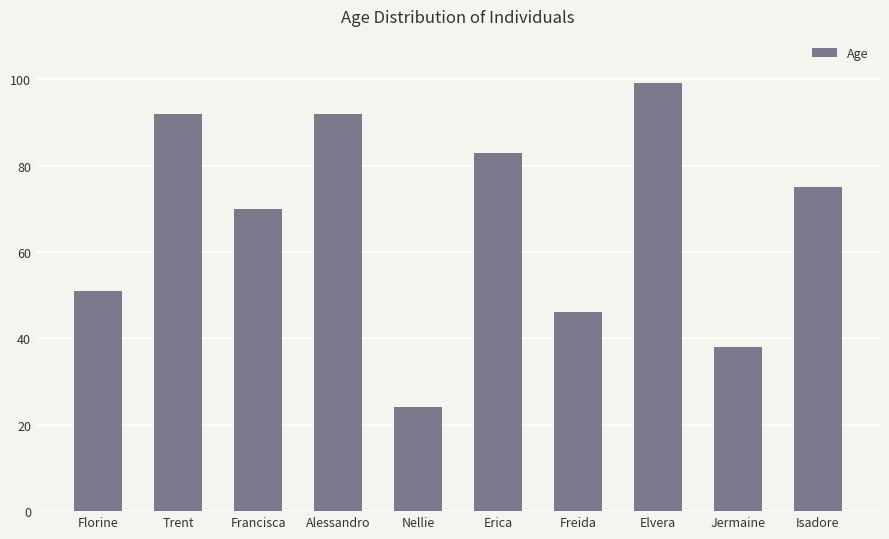

Are the bars horizontal?

No